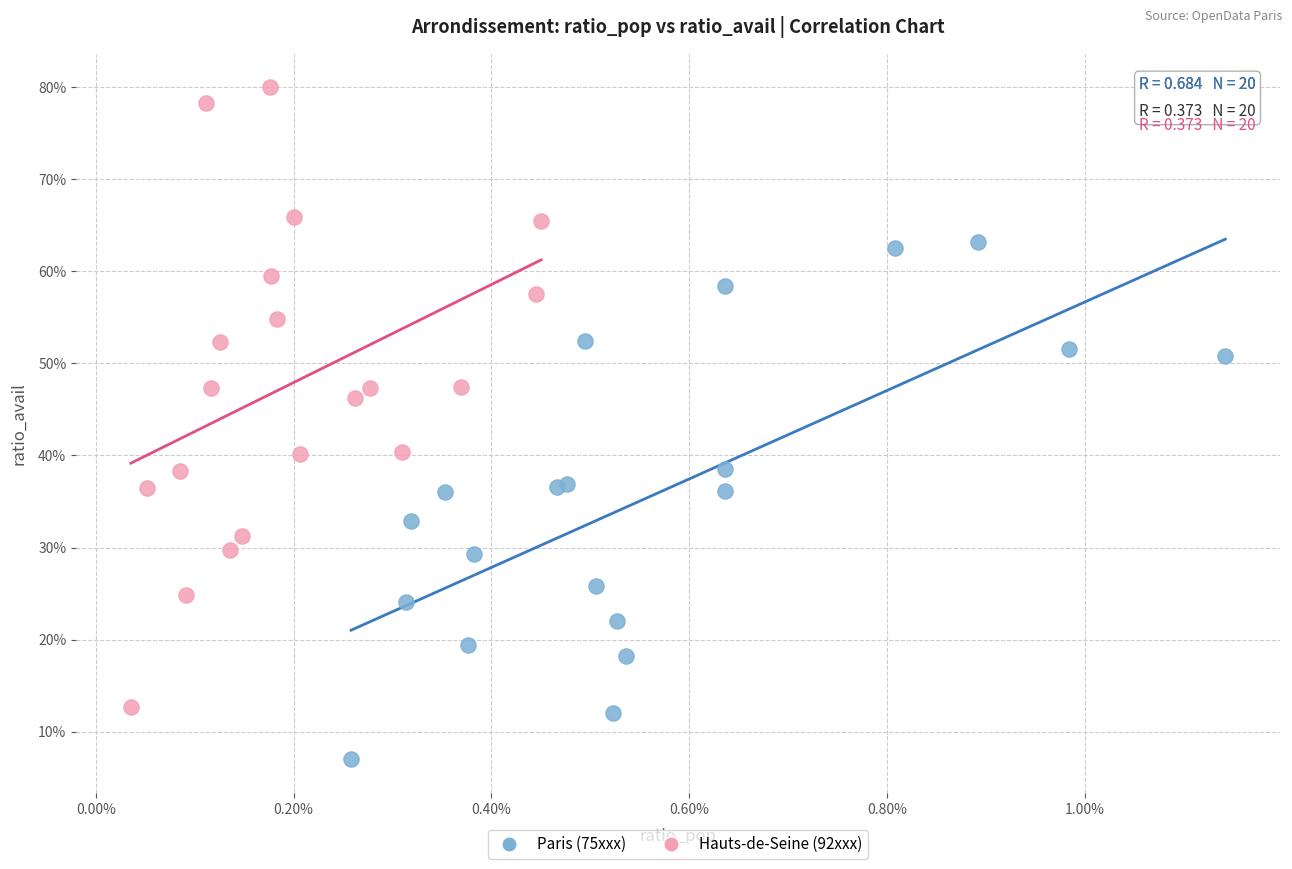

What are all the series names shown in the legend?

Paris (75xxx), Hauts-de-Seine (92xxx)